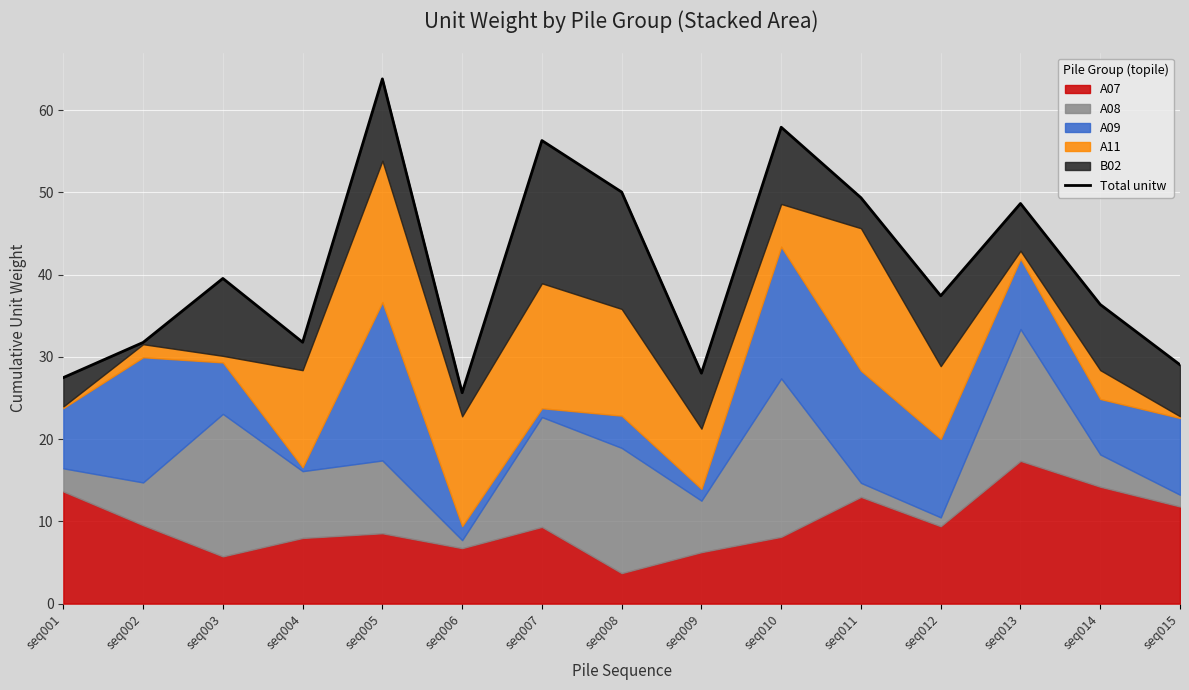

Is it true that the value at seq015 is 29.0?

True